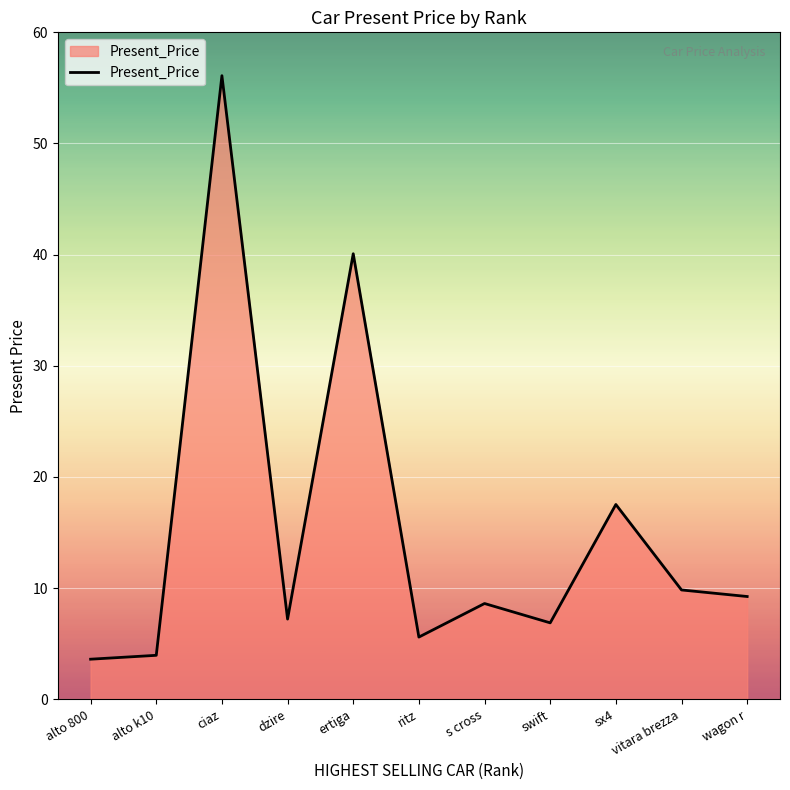

Which category has the highest value across all series?

ciaz